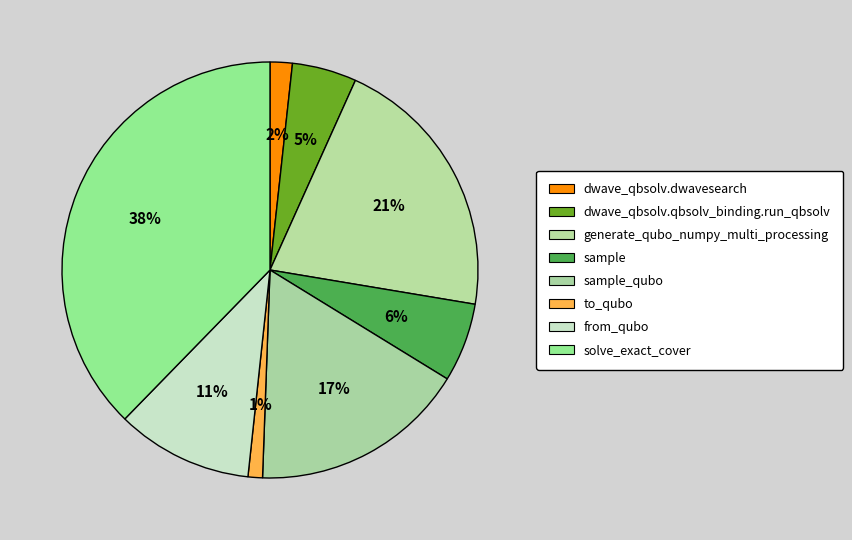

Count the number of slices in the pie.

8